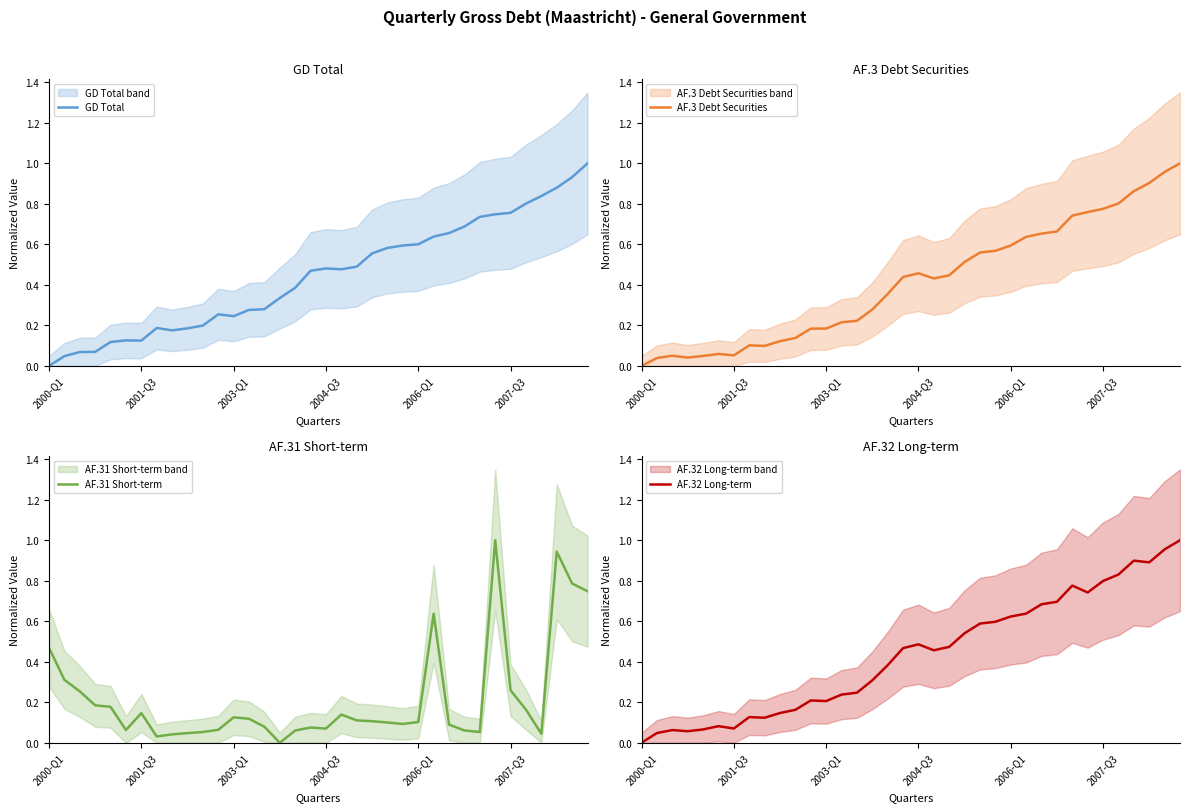

Which category has the lowest value across all series?

2000-Q1